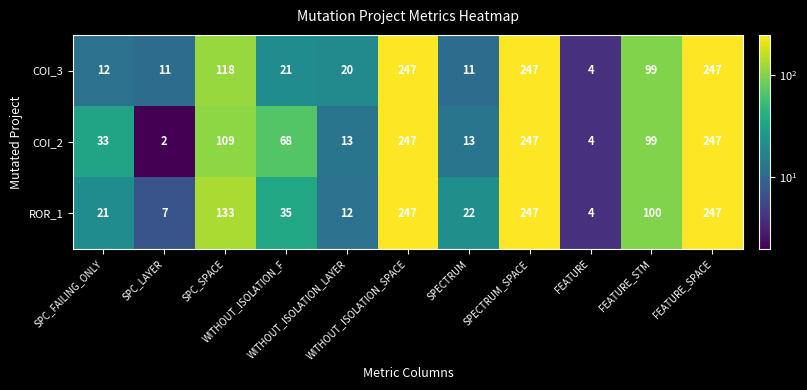

What is the highest value of the ROR_1 series?

247